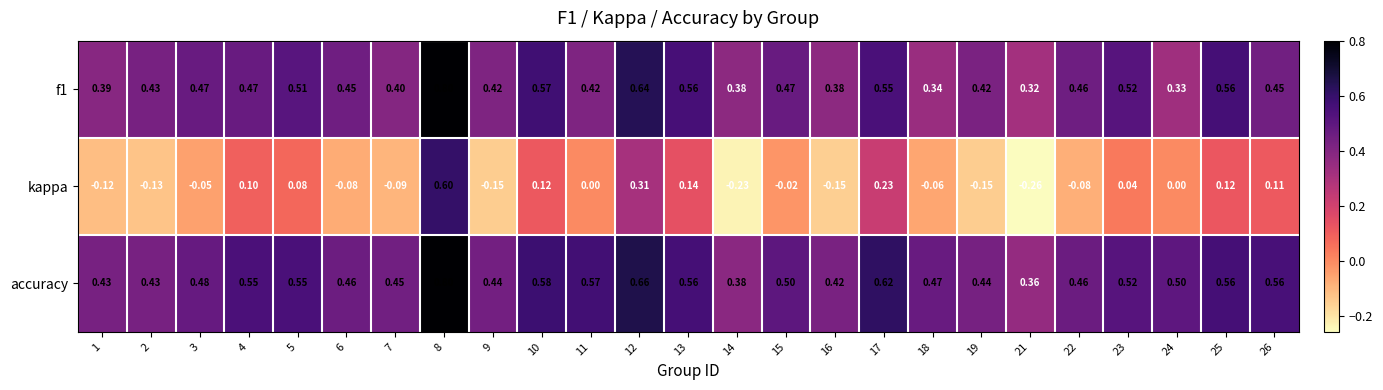

Which series has the largest total across all categories?

accuracy